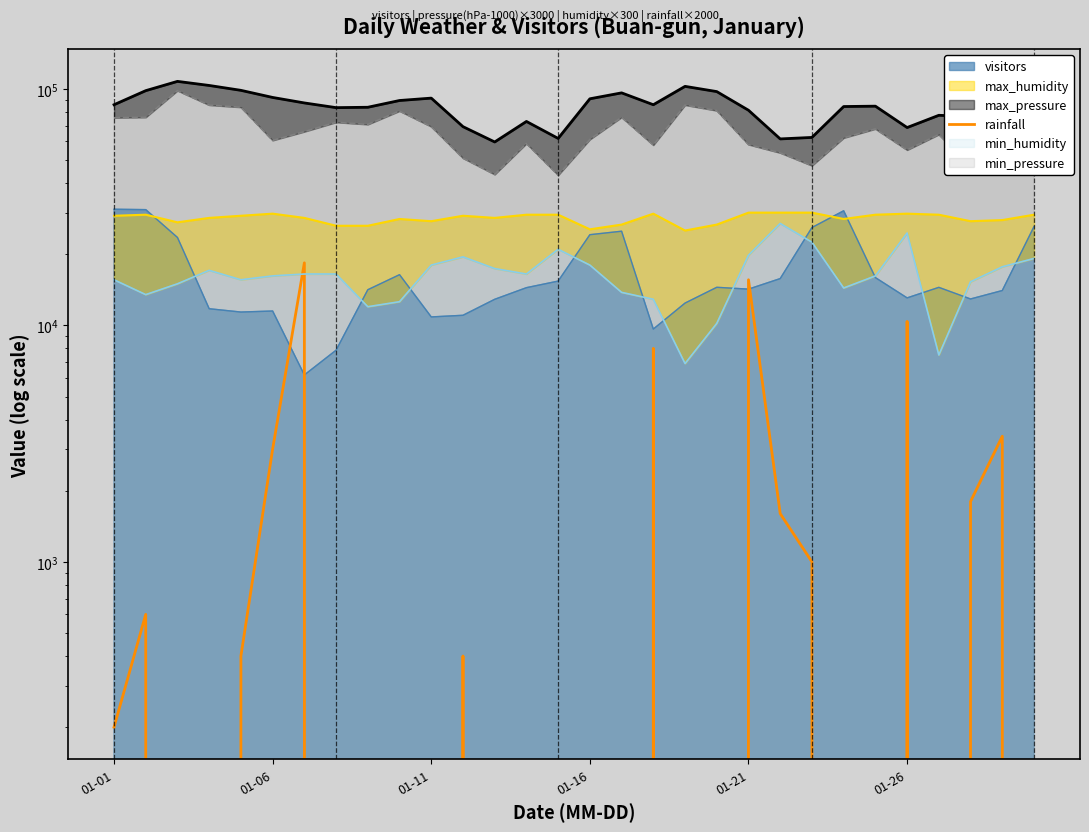

Reading left to right, extract all data points from this chart.

200	600	0	0	400	3000	18400	0	0	0	0	400	0	0	0	0	0	8000	0	0	15600	1600	1000	0	0	10400	0	1800	3400	0